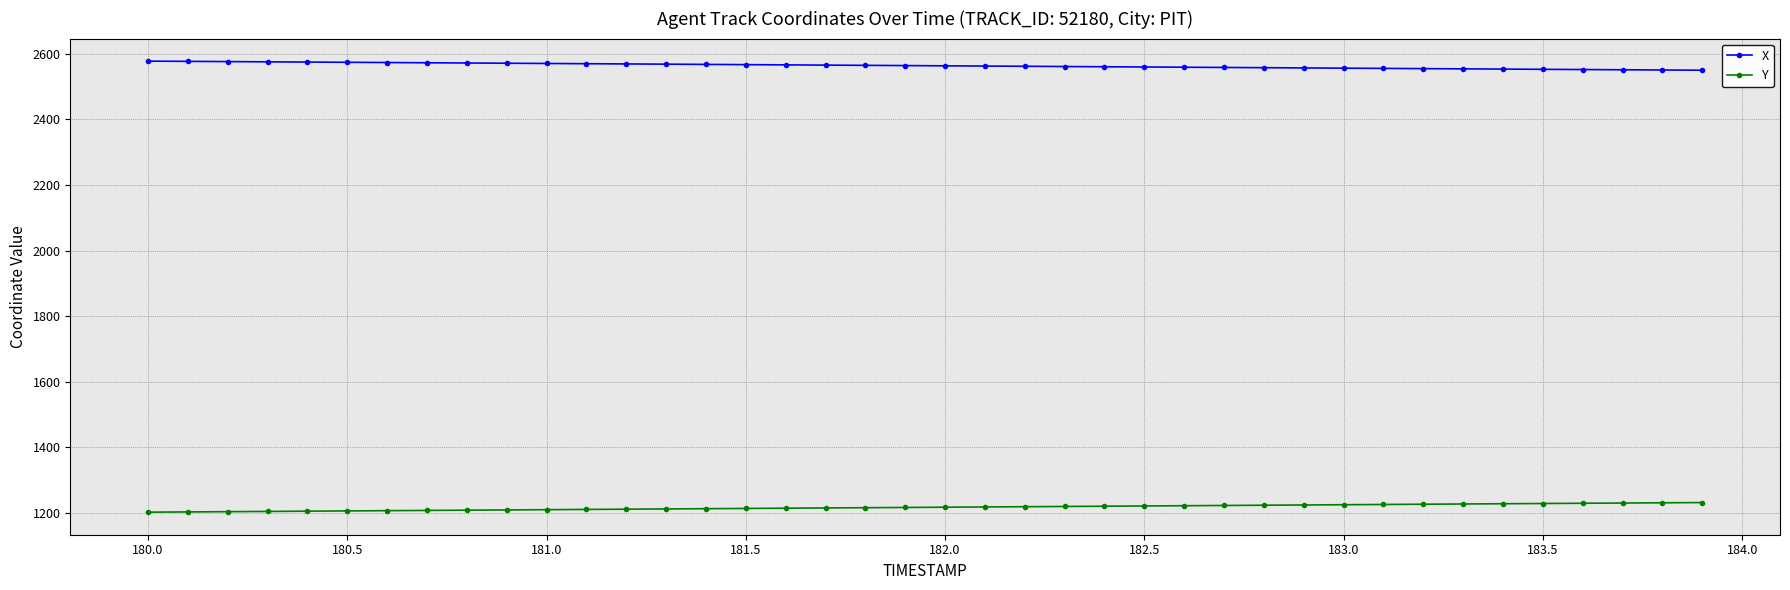

Does the chart display data point markers on the line(s)?

Yes